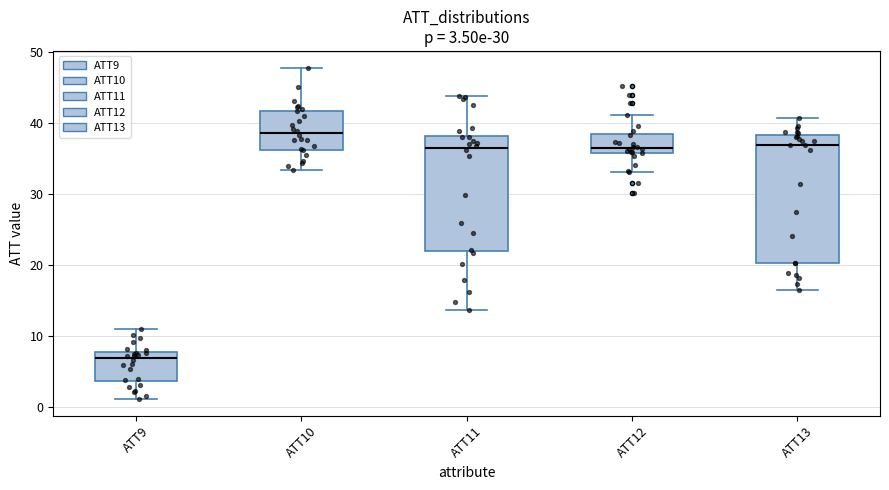

Which box has the lowest median line?

ATT9